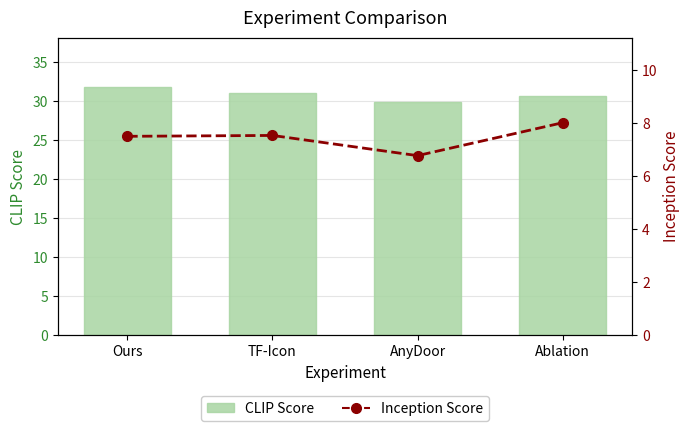

Where does the Inception Score series first go above 7?

Ours